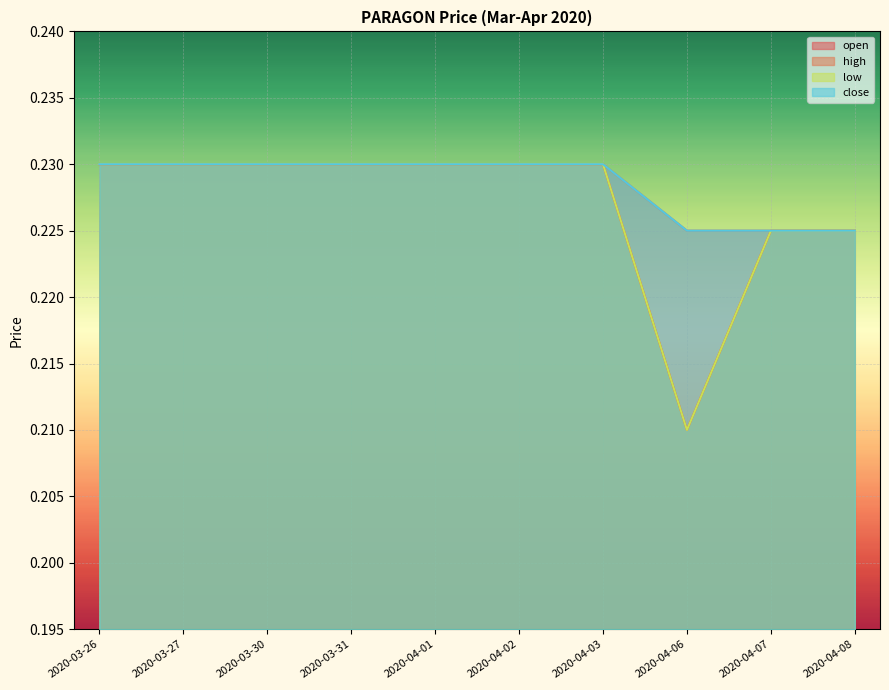

In open, how many points are lower than both neighbors (excluding endpoints)?

1